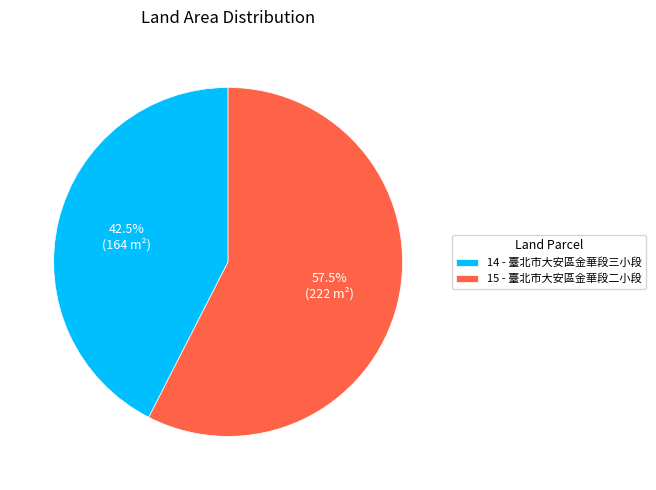

Which slice is the largest?

15